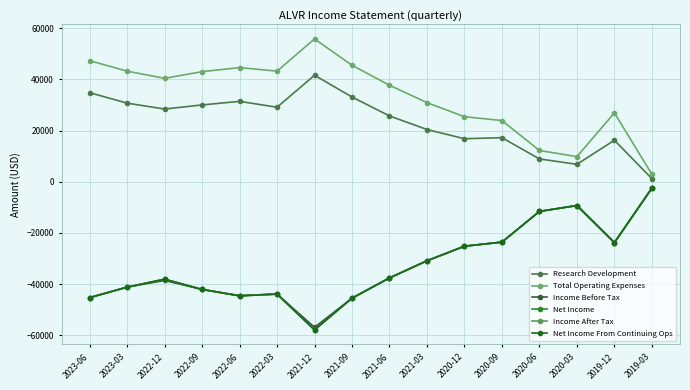

What is the label of the 2nd point from the right?

2019-12